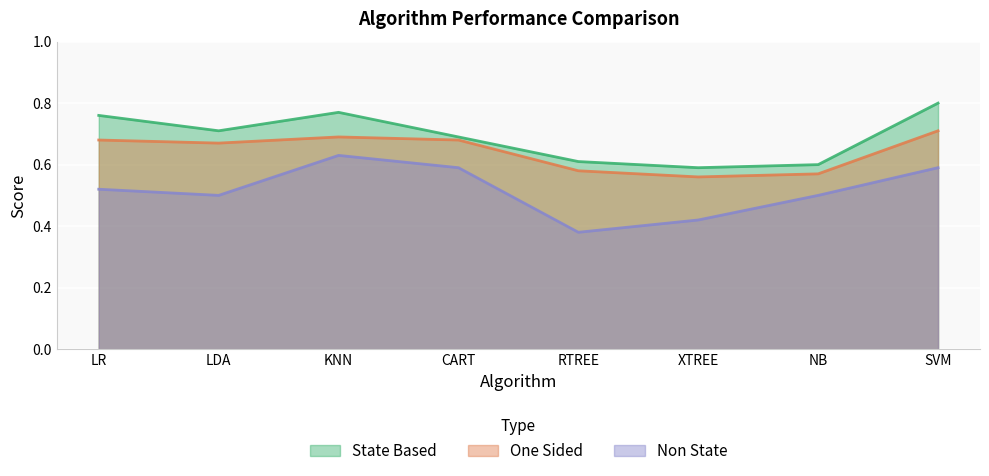

What is the difference between the second highest and second lowest values in the Non State series?

0.2